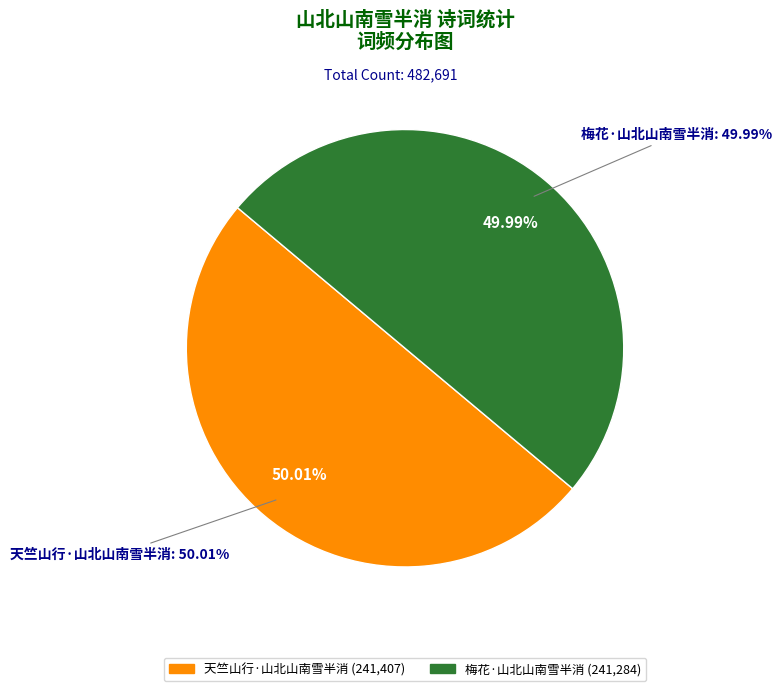

Is it true that 天竺山行·山北山南雪半消 is 58% of the pie?

False